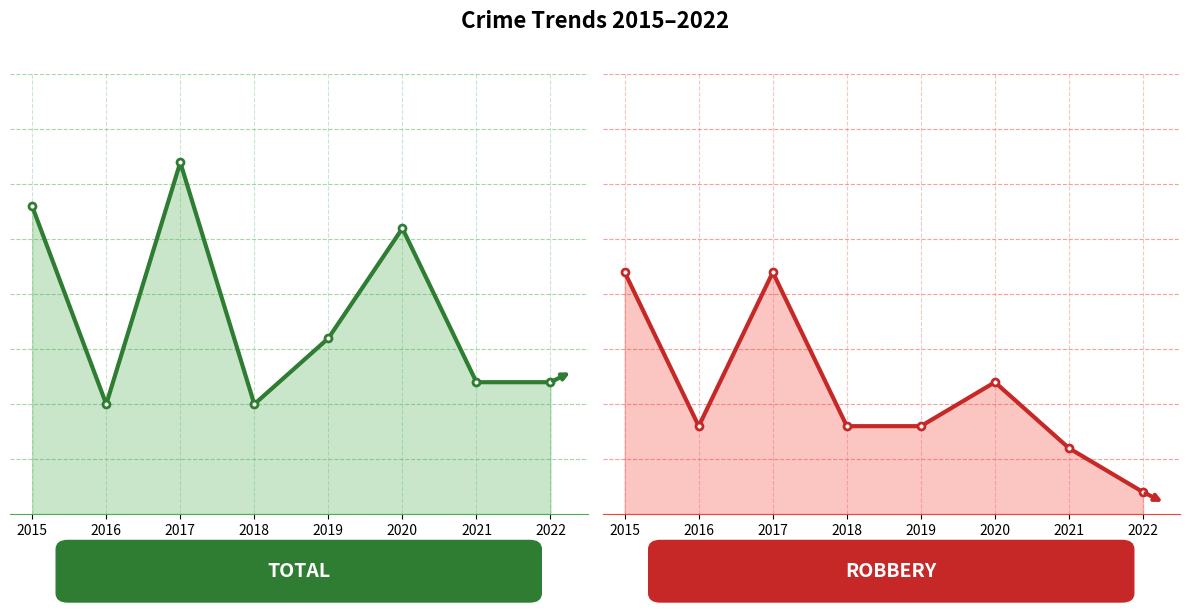

Which series has the largest total across all categories?

Total